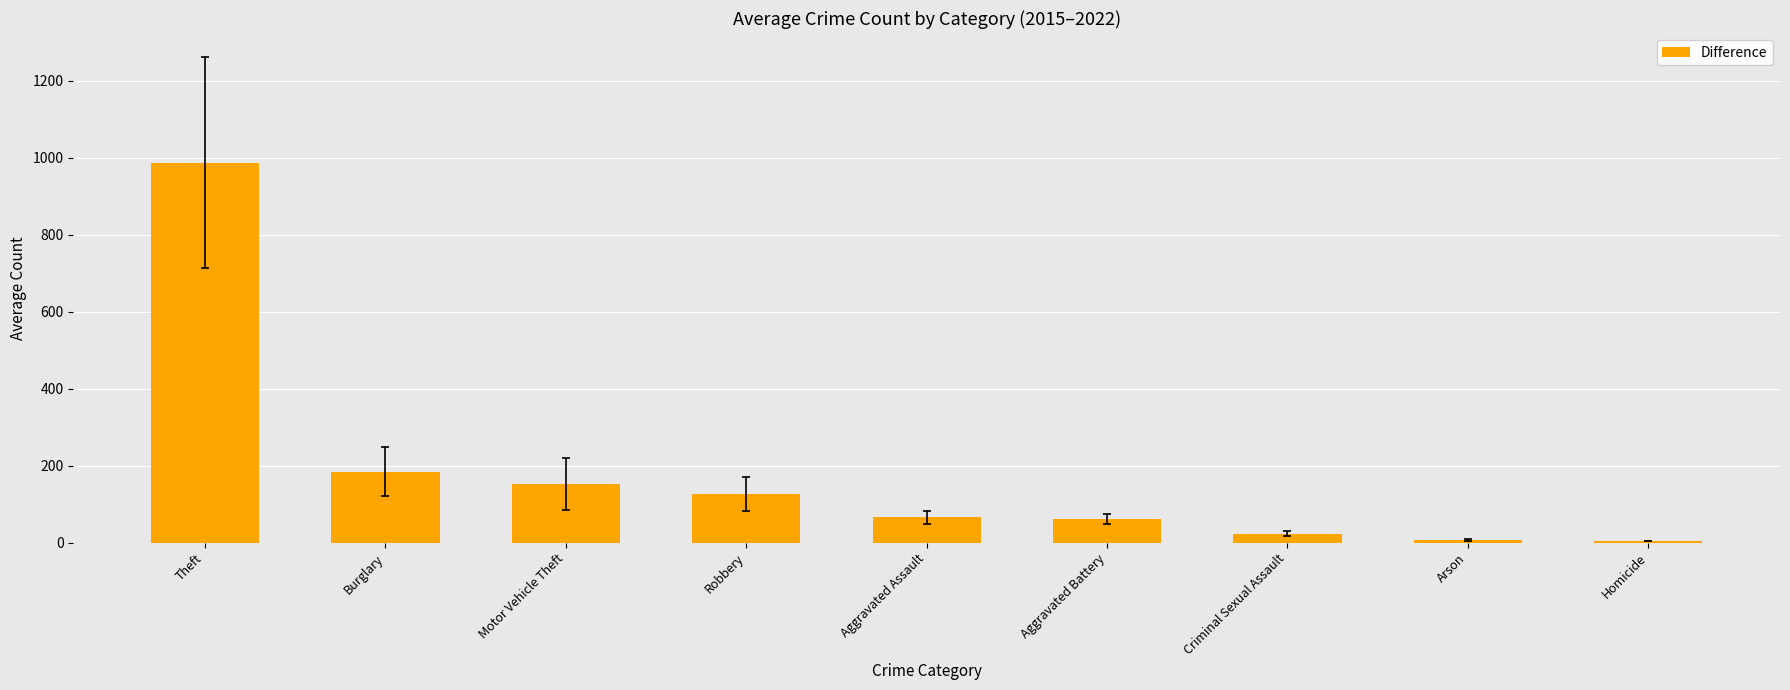

What is the label of the 4th bar from the right?

Aggravated Battery